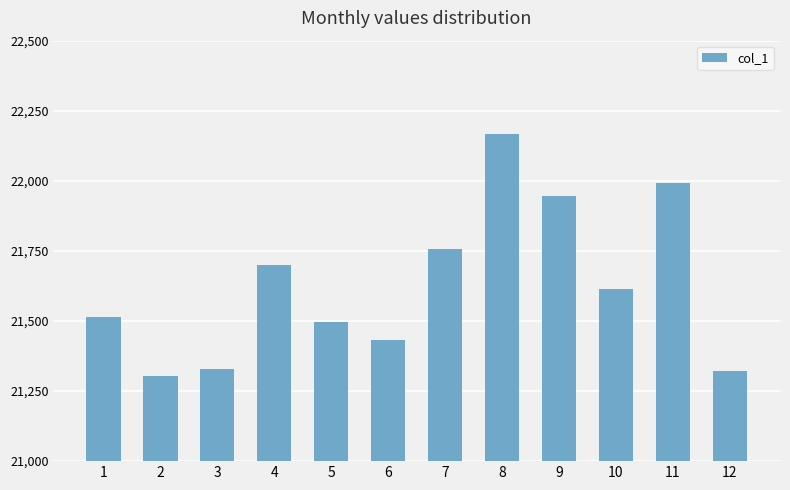

What is the difference between the maximum and minimum values?

861.4